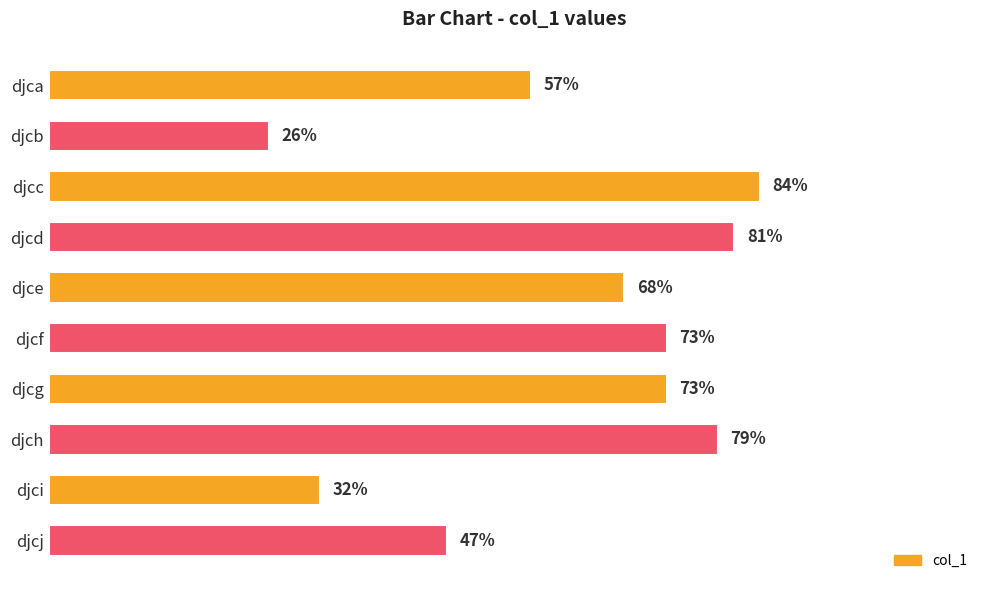

Between djci and djca, which is larger?

djca